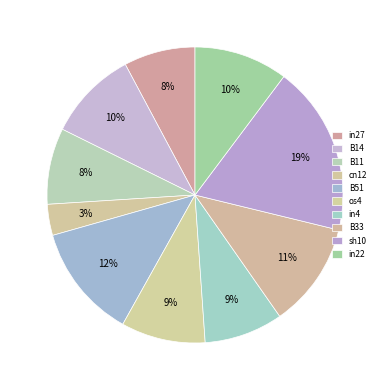

Which slice is the largest?

sh10